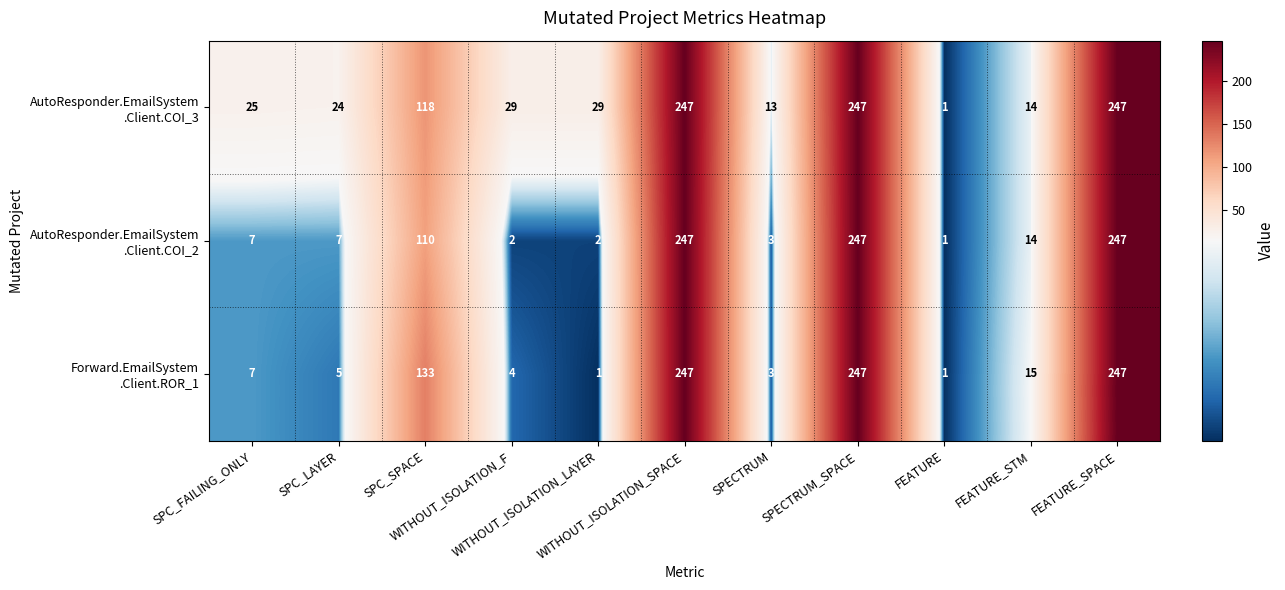

What is the smallest value displayed?

1